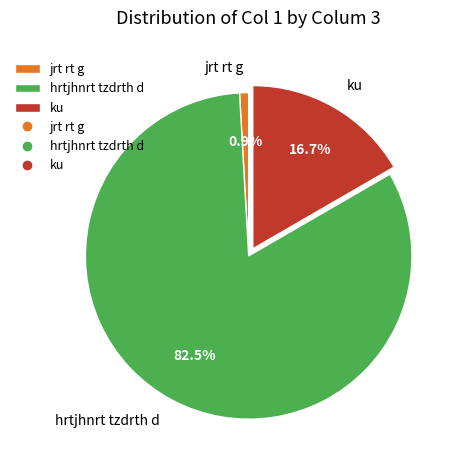

To the nearest percent, what is the combined percentage of jrt rt g and hrtjhnrt tzdrth d?

83%